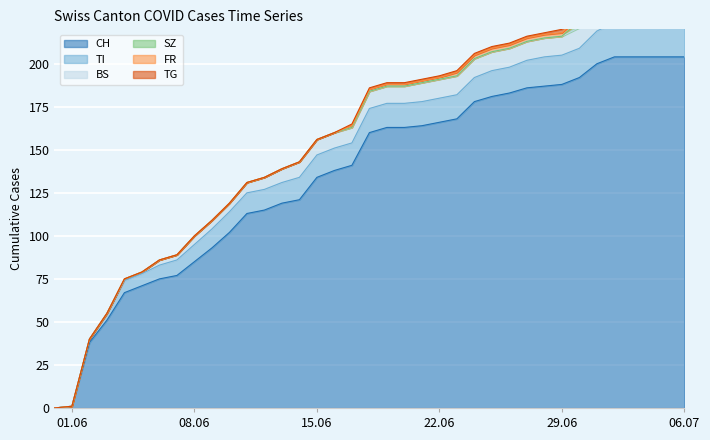

How many values in the TI series are below 14?

18